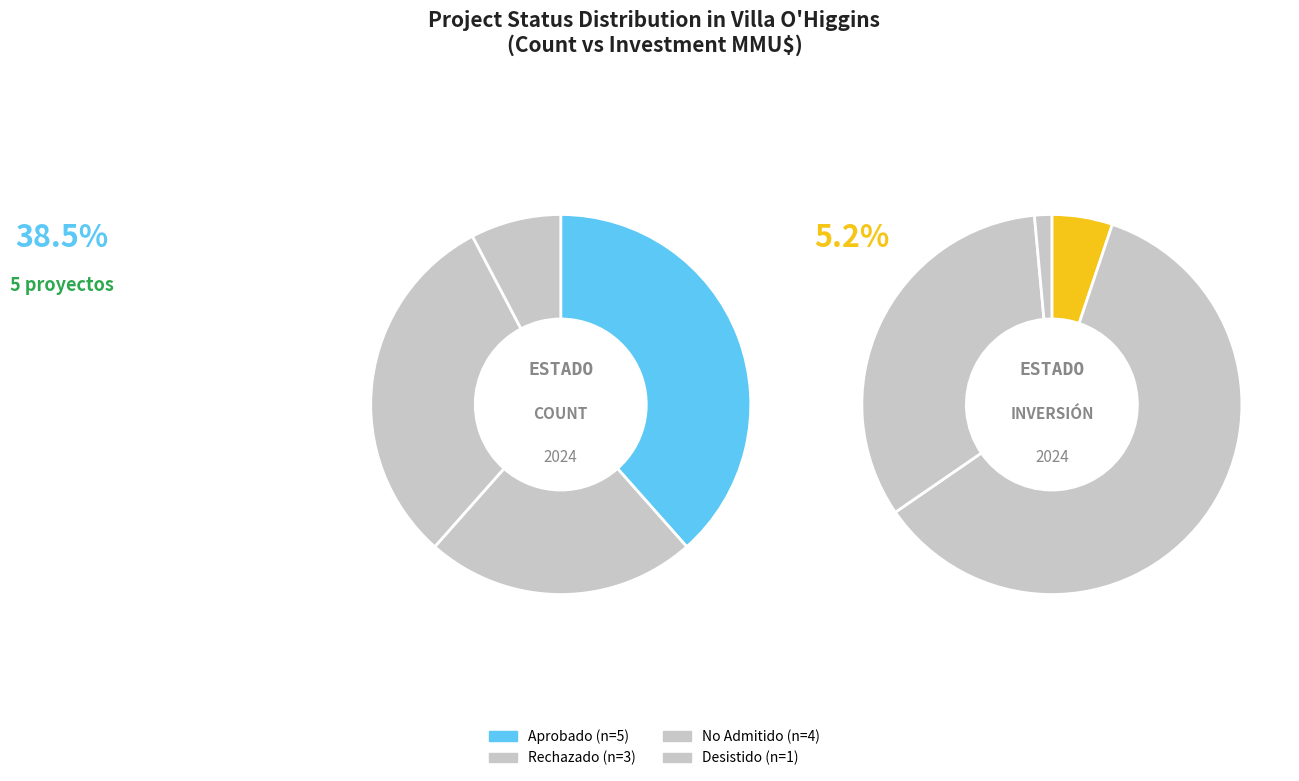

What is the change in value from Rechazado to Desistido?

-2